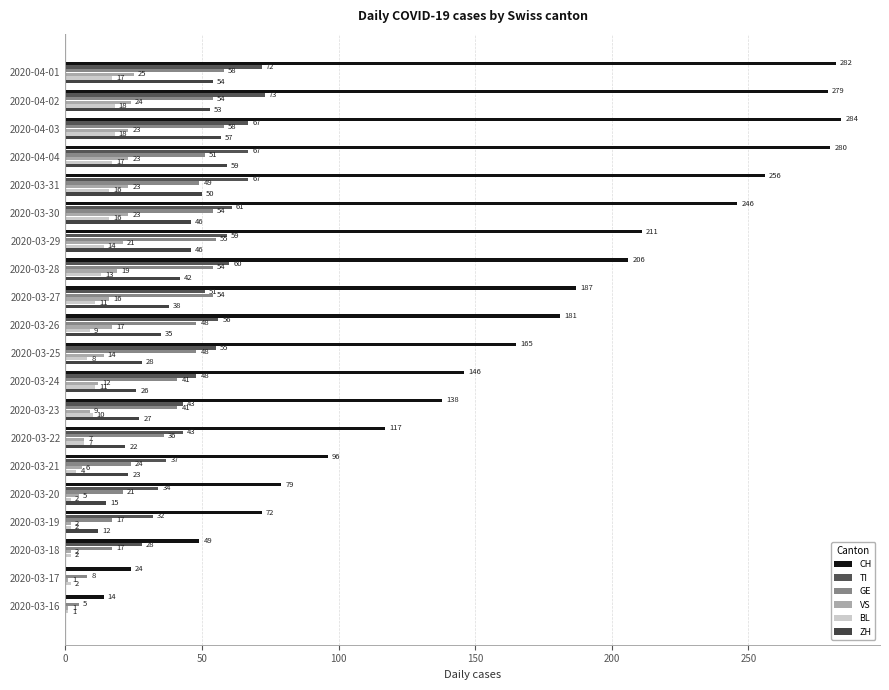

What are all the series names shown in the legend?

CH, TI, GE, VS, BL, ZH